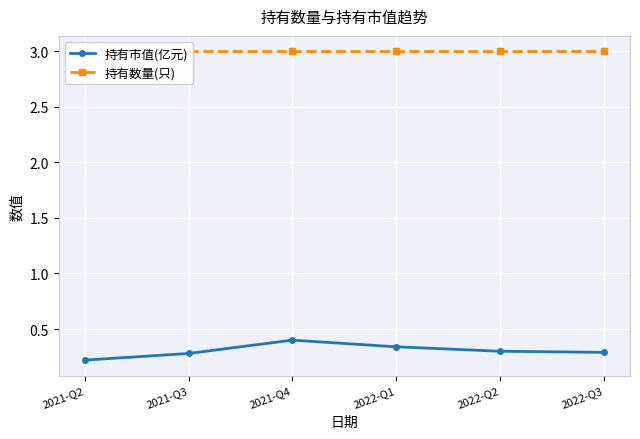

Between 2022-Q3 and 2021-Q2, which is larger?

2022-Q3